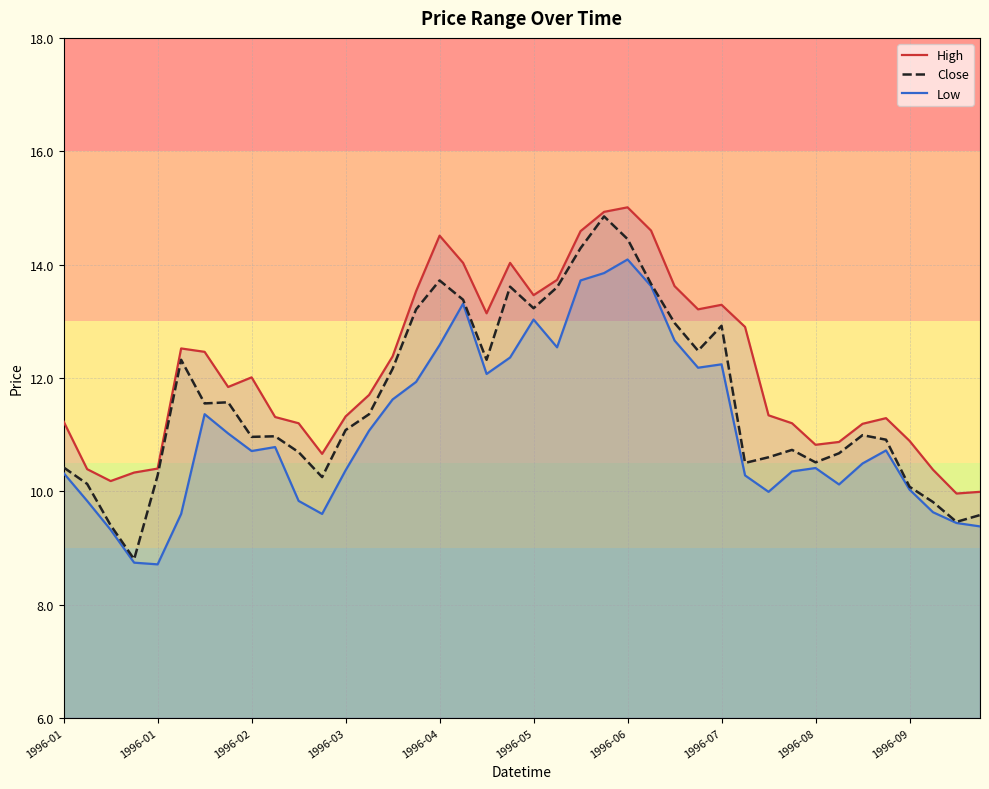

Rank the series by their average value, from lowest to highest.

Low, Close, High